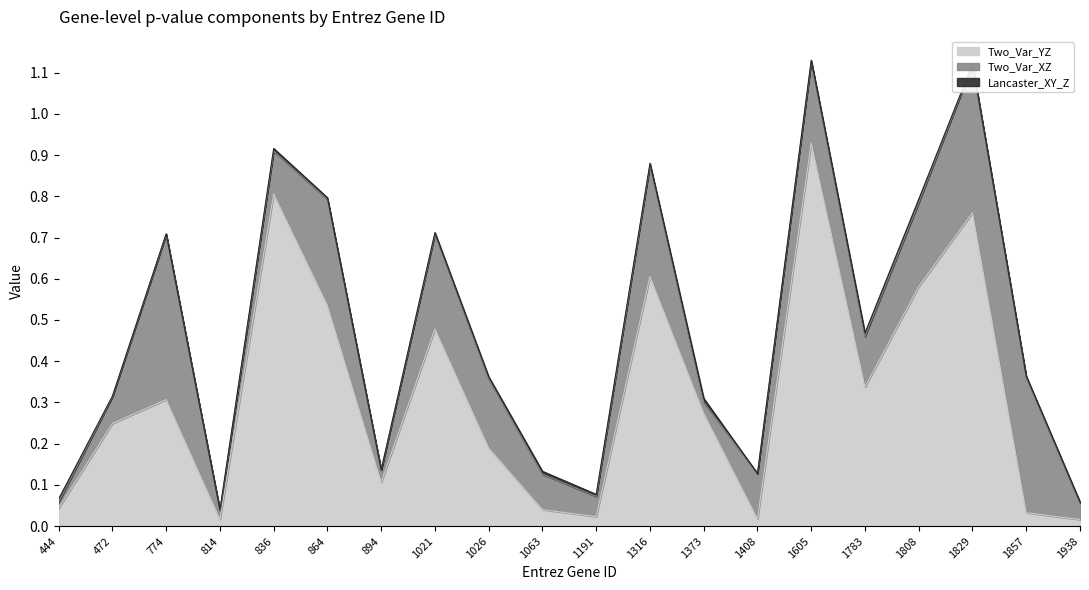

Which category has the highest value in the Two_Var_XZ series?

774